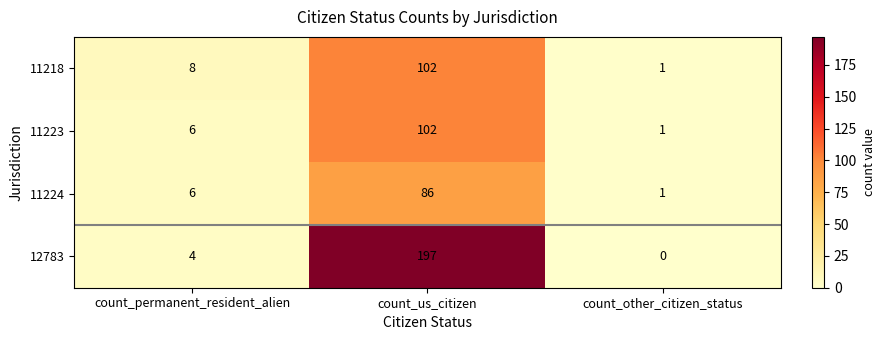

Which series has the largest range (max minus min)?

12783